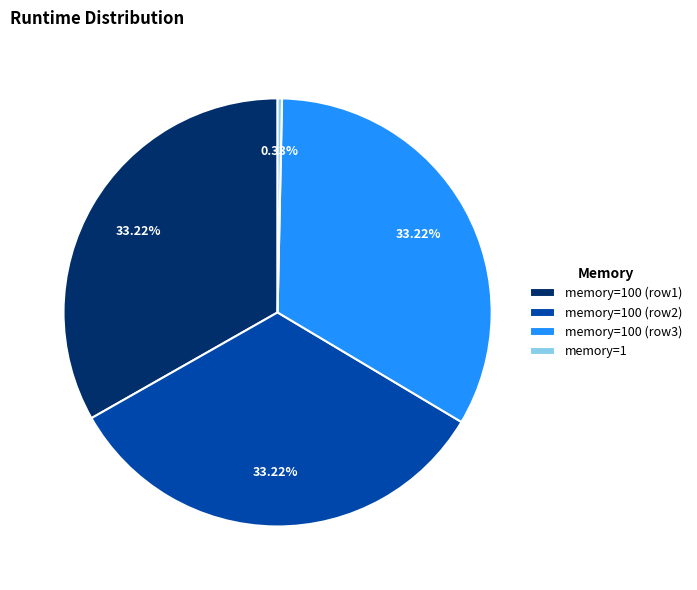

Approximately how many times larger is the value at memory=100 (row2) compared to memory=100 (row1)?

1.0